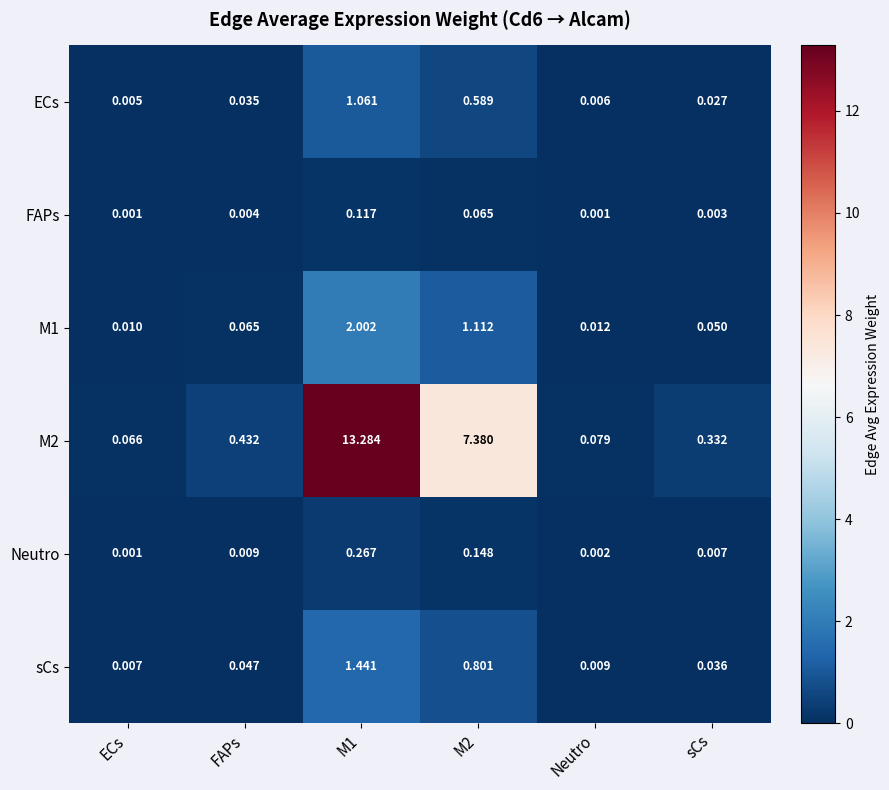

Which label corresponds to the largest value in the chart?

M1